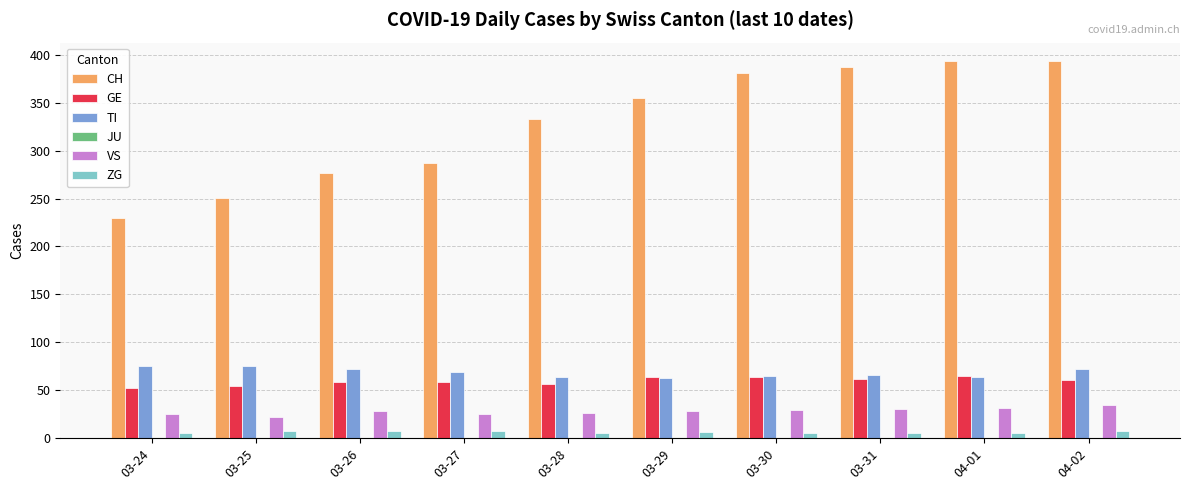

List the series in order of their peak value, highest first.

CH, TI, GE, VS, ZG